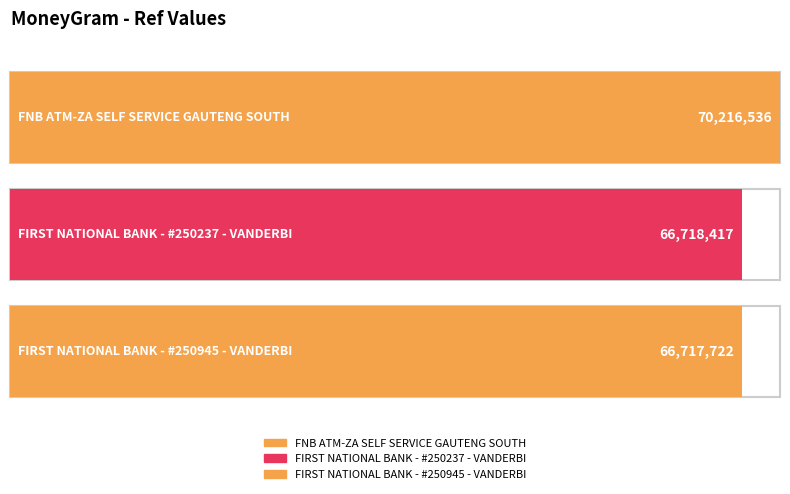

How many categories are shown in the chart?

3